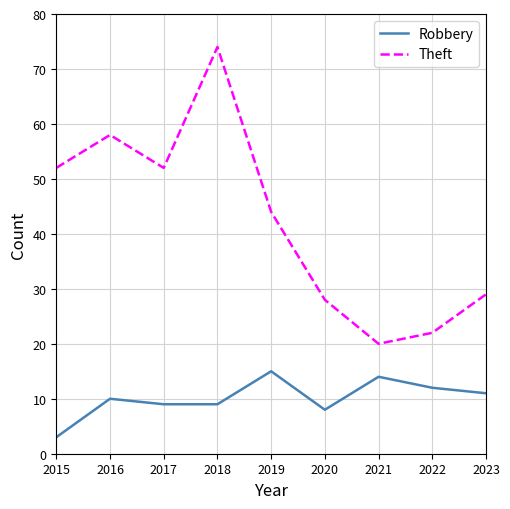

What value does the Robbery series have at 2018, to the nearest 5?

10